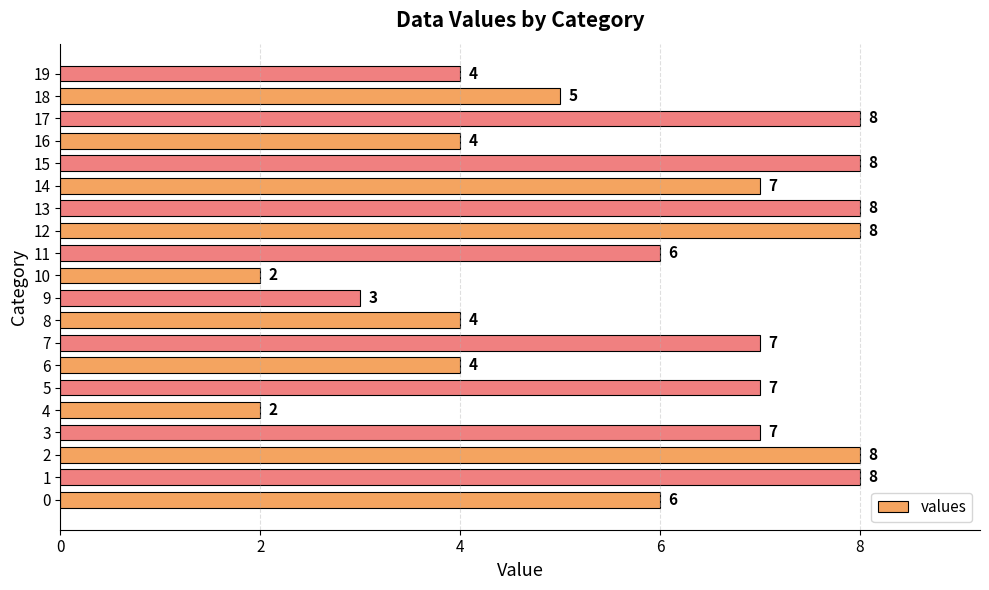

Is it true that the value at 19 is 6?

False